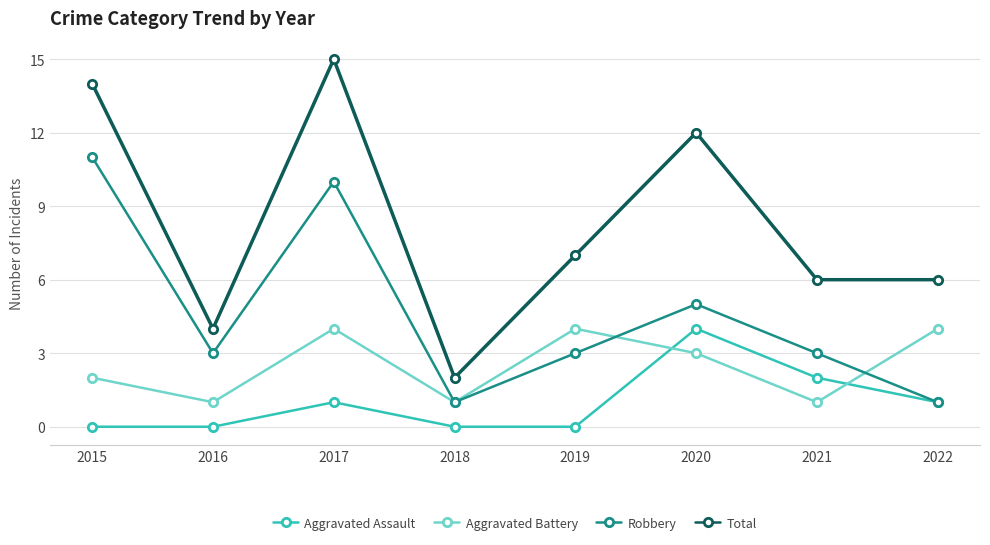

True or false: Aggravated Battery and Total intersect in this chart.

False